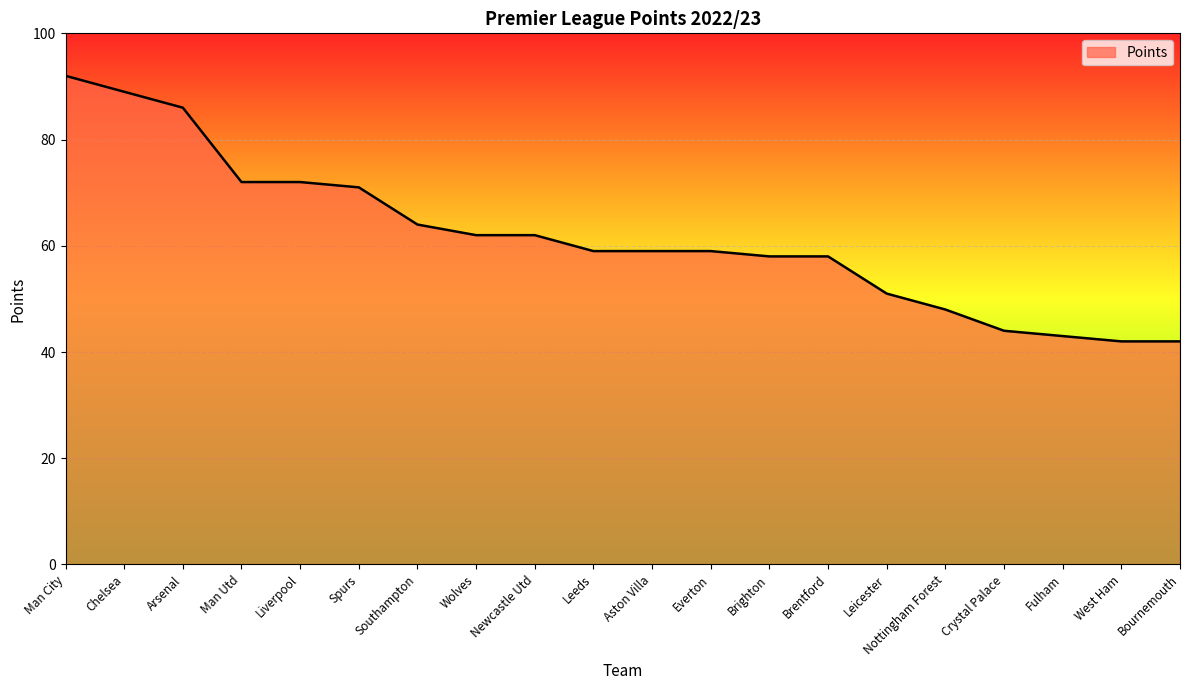

What is the difference between the second highest and second lowest values?

47